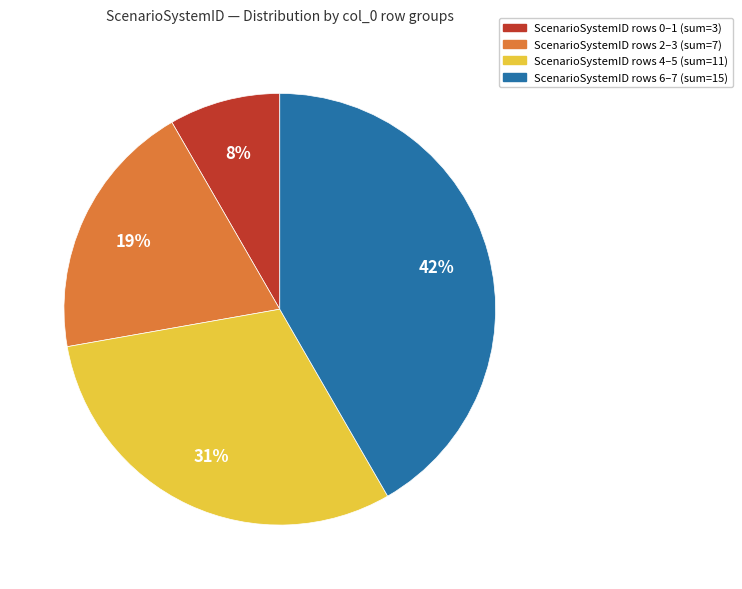

To the nearest percent, what percentage of the pie is ScenarioSystemID rows 0–1 (sum=3)?

8%